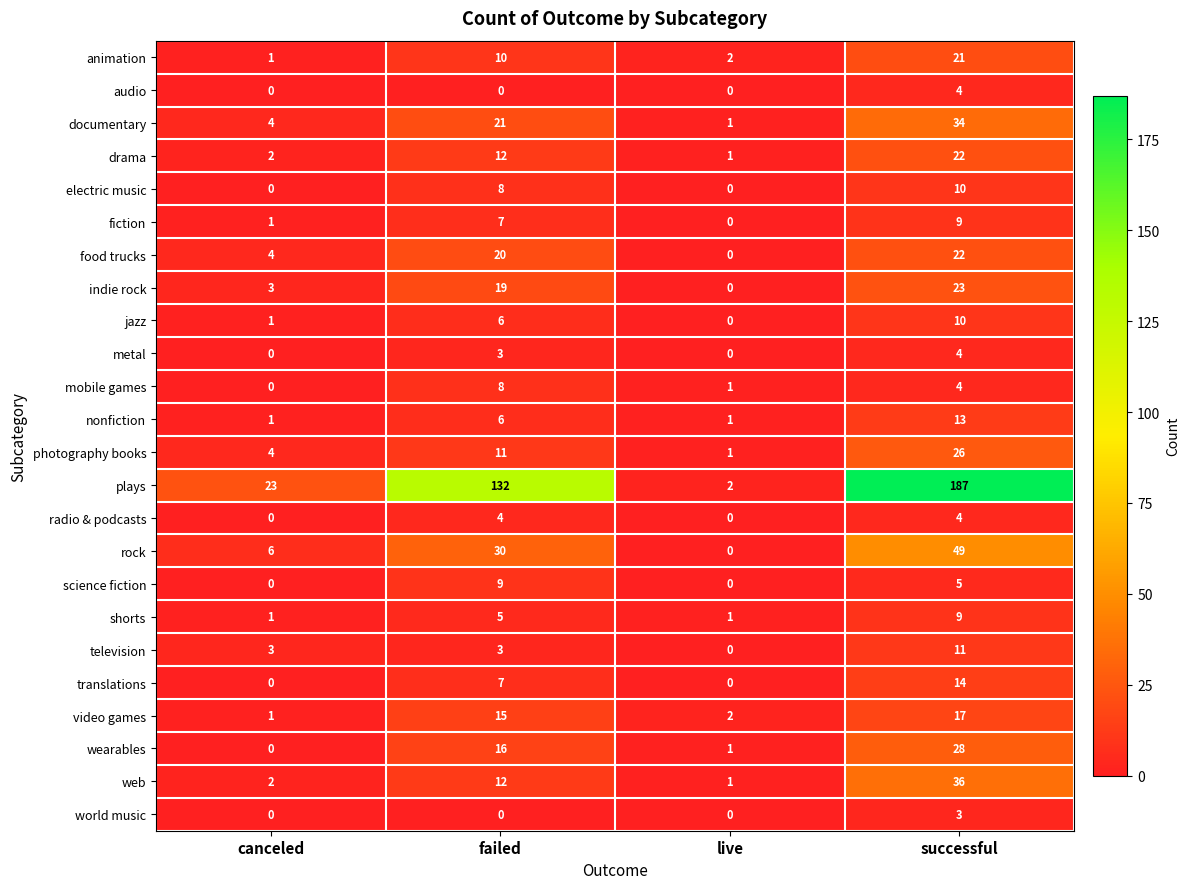

Count the number of data series in this chart.

24